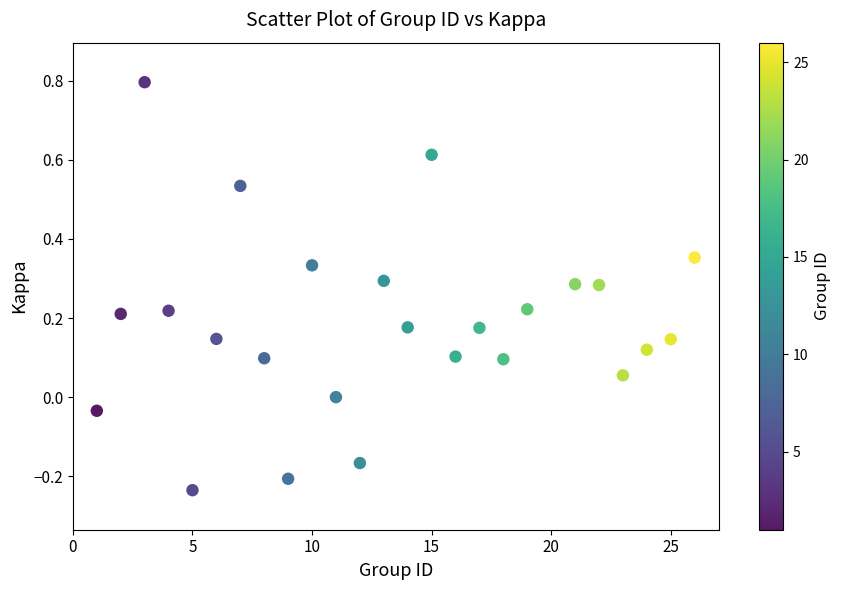

What is the range of X values (max minus min)?

25.0